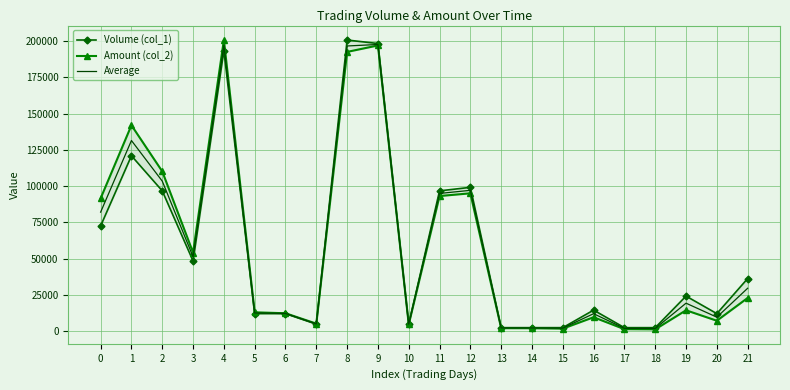

True or false: Volume (col_1) has more than 2 points higher than both neighbors.

True